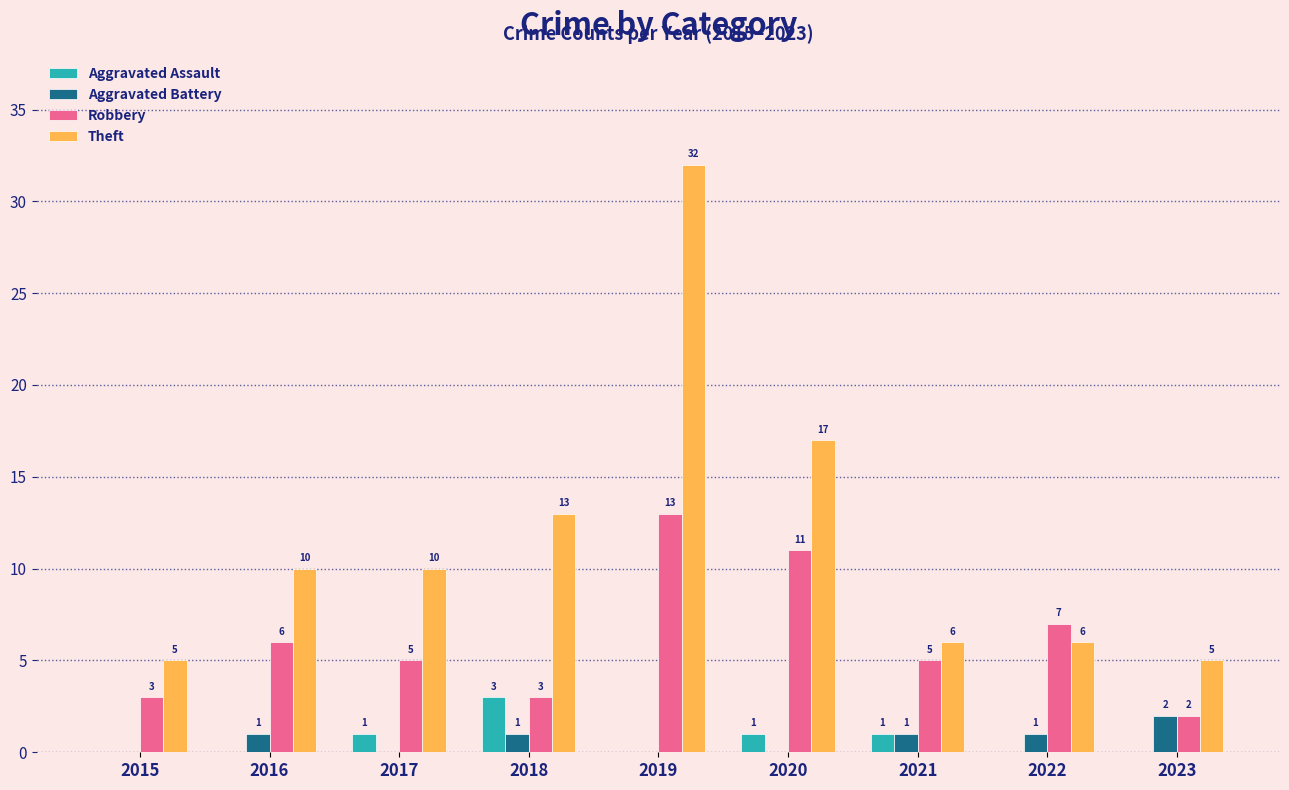

What is the sum of all Theft values?

104